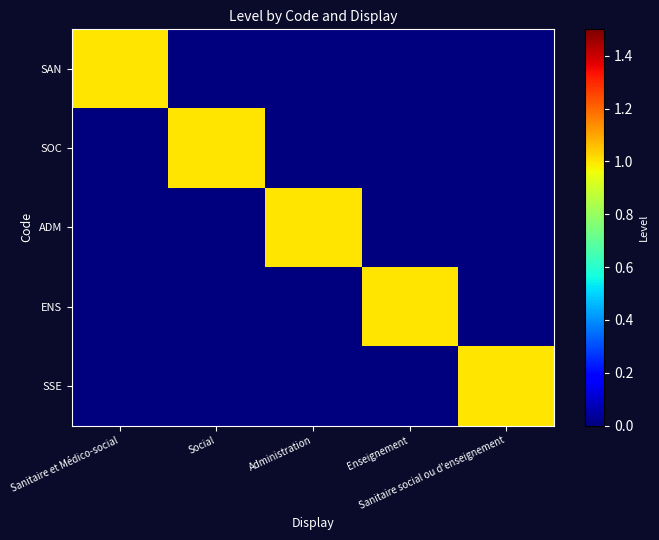

What is the total value across all series at Administration?

1